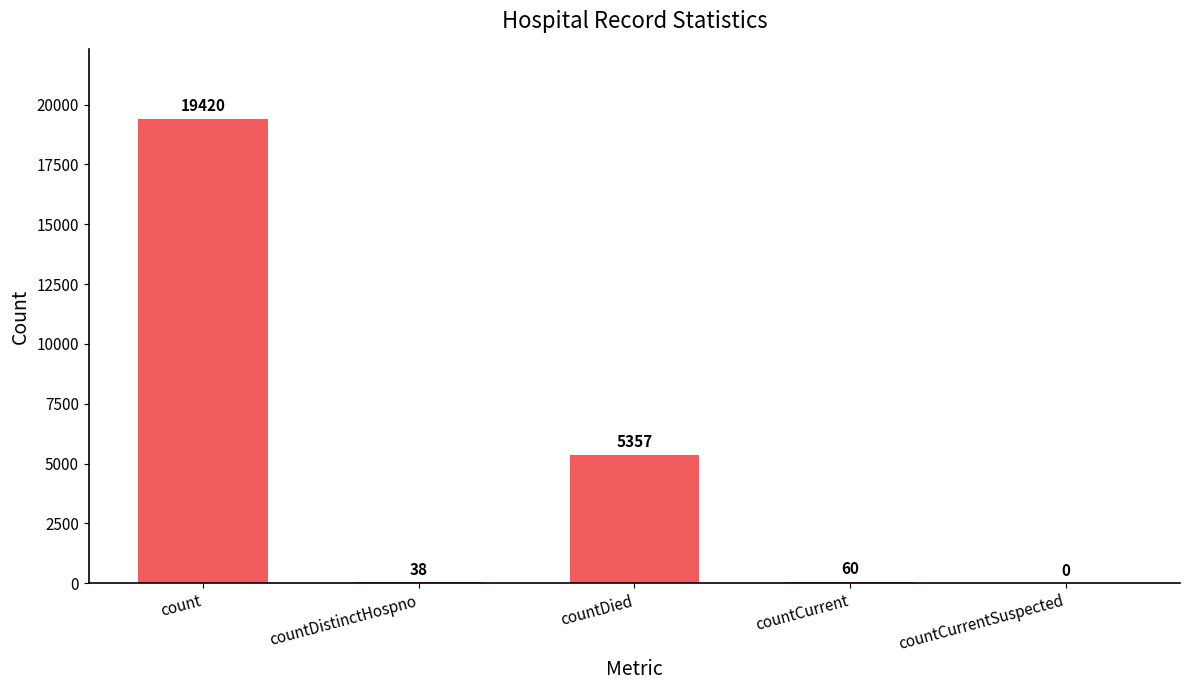

The chart shows a value of 5357 at countDied. True or false?

True